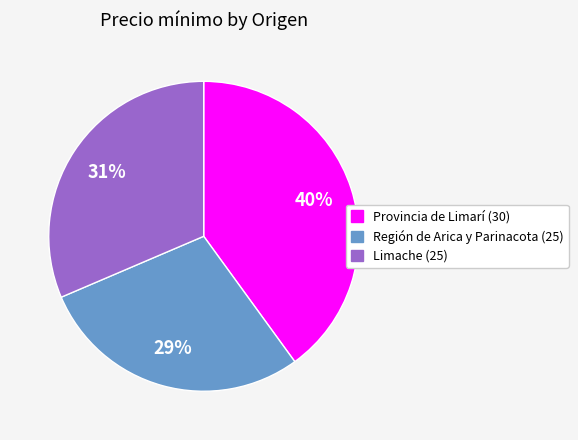

To the nearest percent, what is the combined percentage of Limache (25) and Provincia de Limarí (30)?

71%